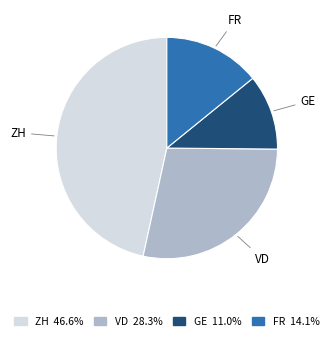

Combined, do GE and ZH account for over 50%?

Yes